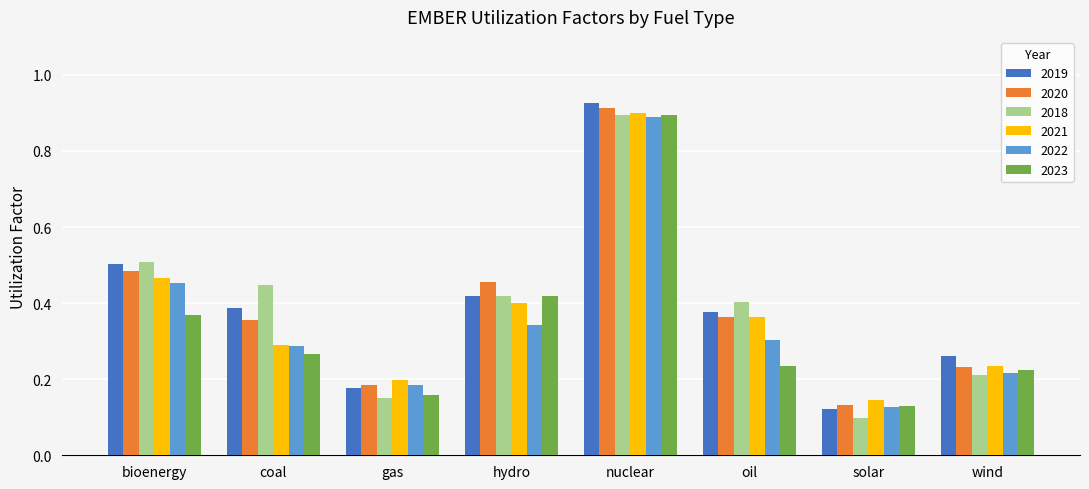

Is the value of 2019 at oil greater than the value of 2018 at oil?

No